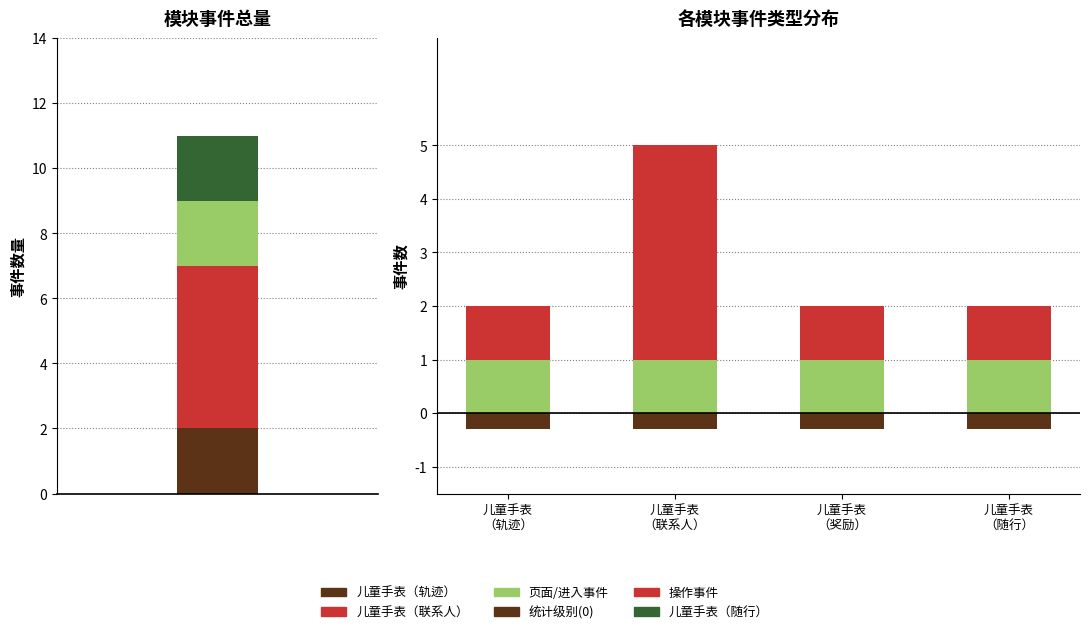

Which series has the largest total across all categories?

操作事件